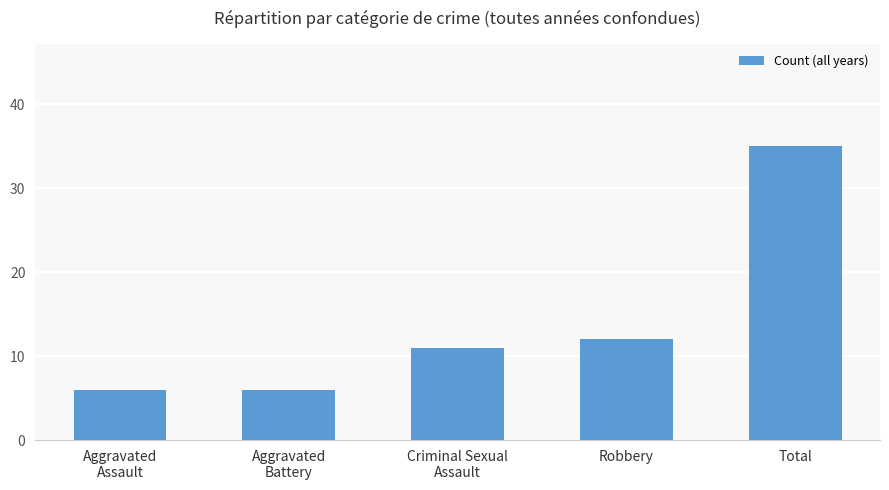

What is the greatest value displayed?

35